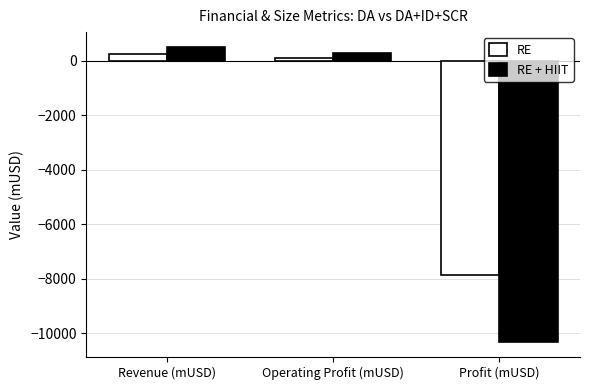

Reading left to right, extract all data points from this chart.

RE: 239	99	-7864
RE + HIIT: 516	295	-10322